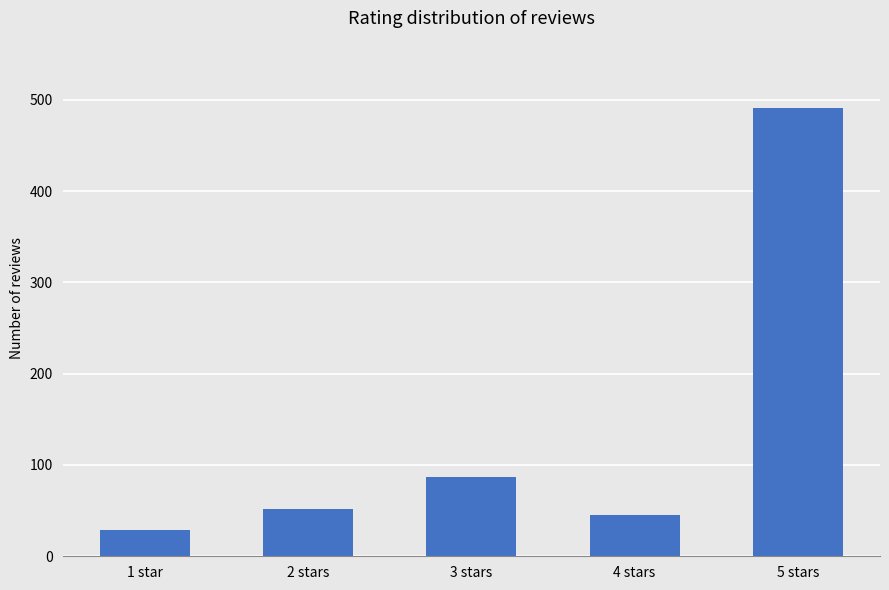

The value at 5 stars is 491. True or false?

True